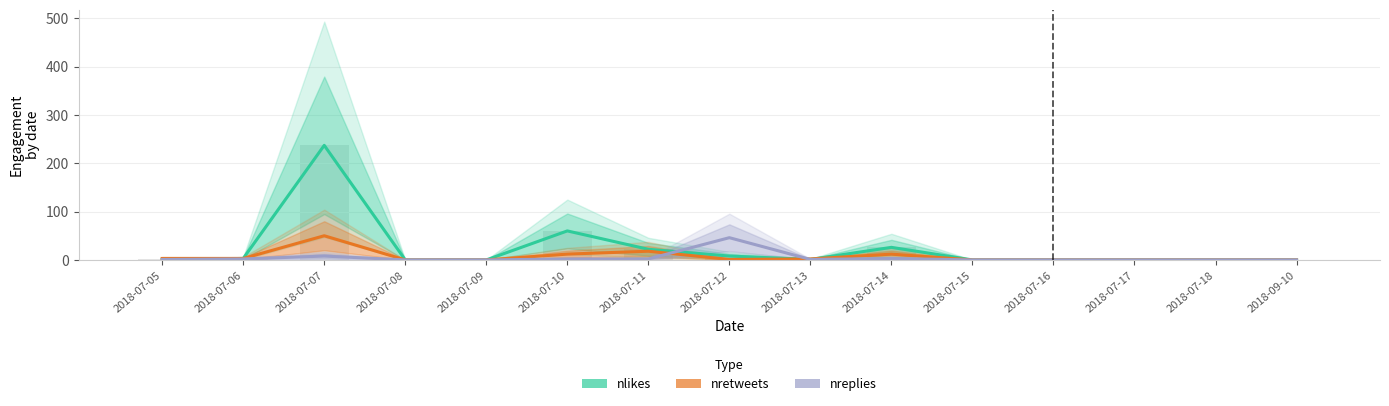

At which label does nretweets reach its peak?

2018-07-07